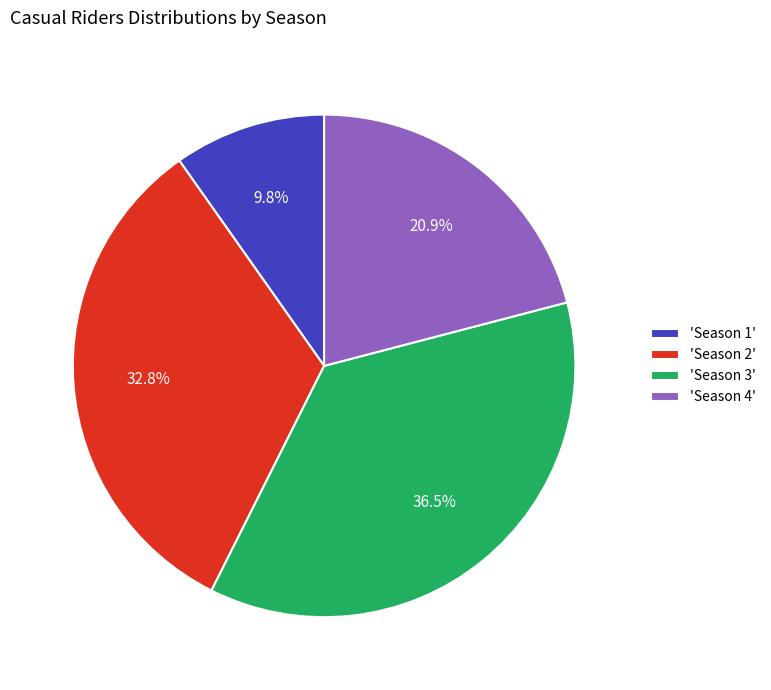

Between 'Season 3' and 'Season 2', which is larger?

'Season 3'